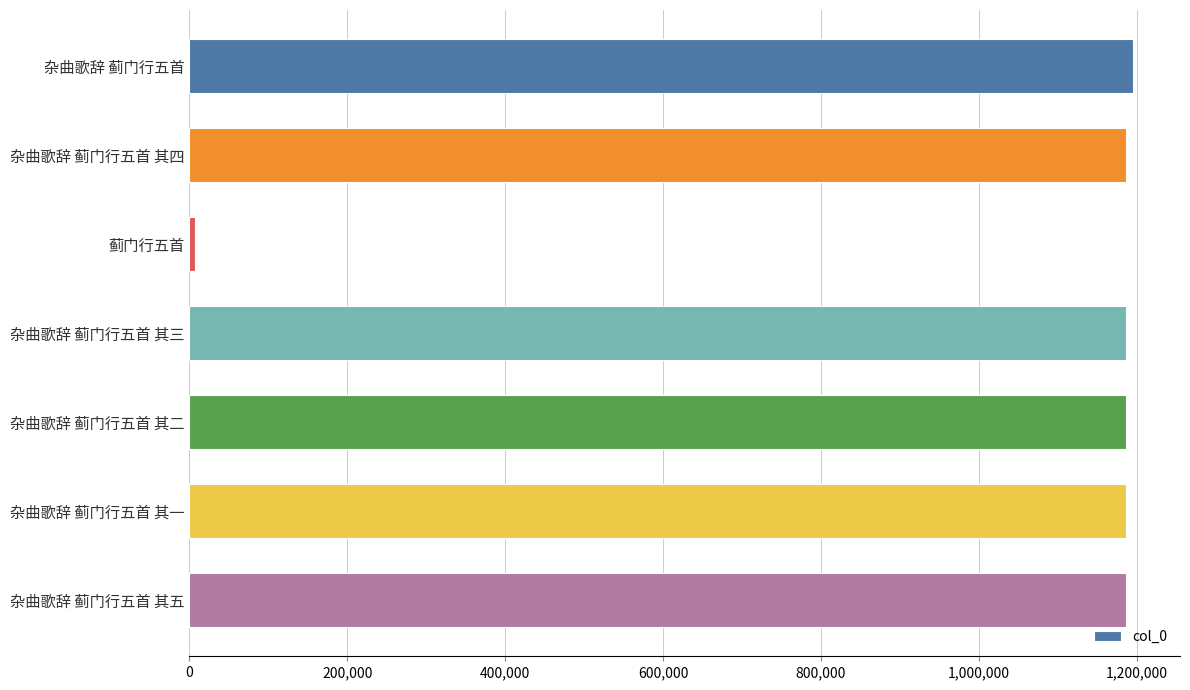

The value at 杂曲歌辞 蓟门行五首 其一 is 1898666. True or false?

False